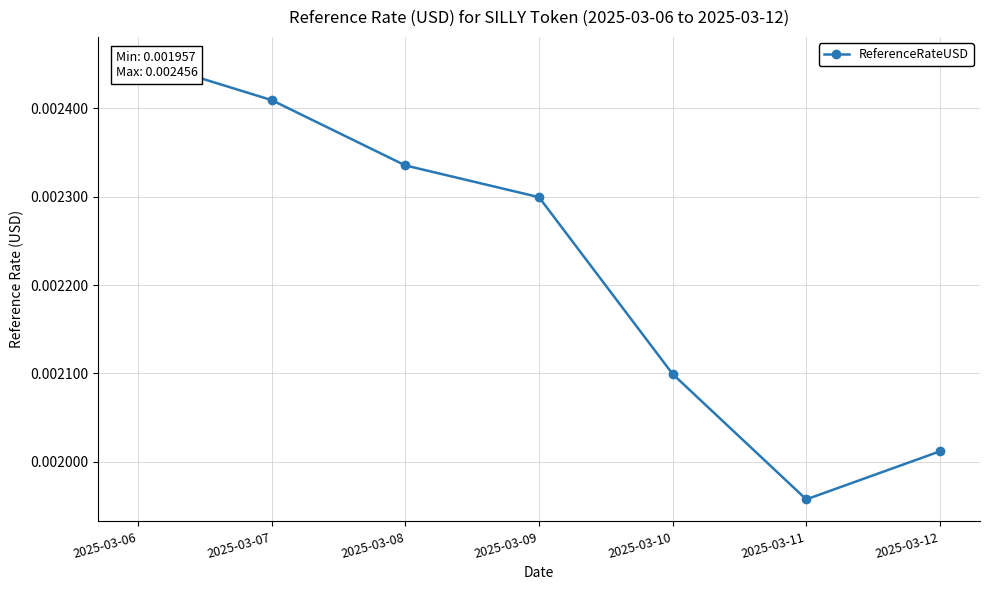

At which category does the chart reach its minimum across all series?

2025-03-11